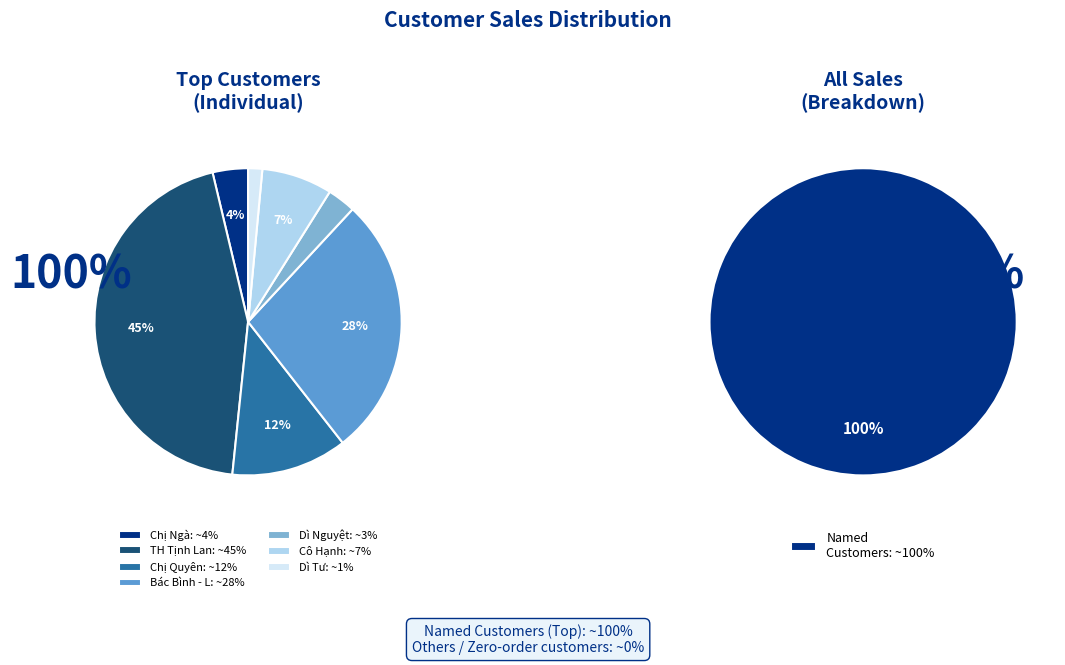

The Dì Nguyệt slice represents 1% of the pie. True or false?

False